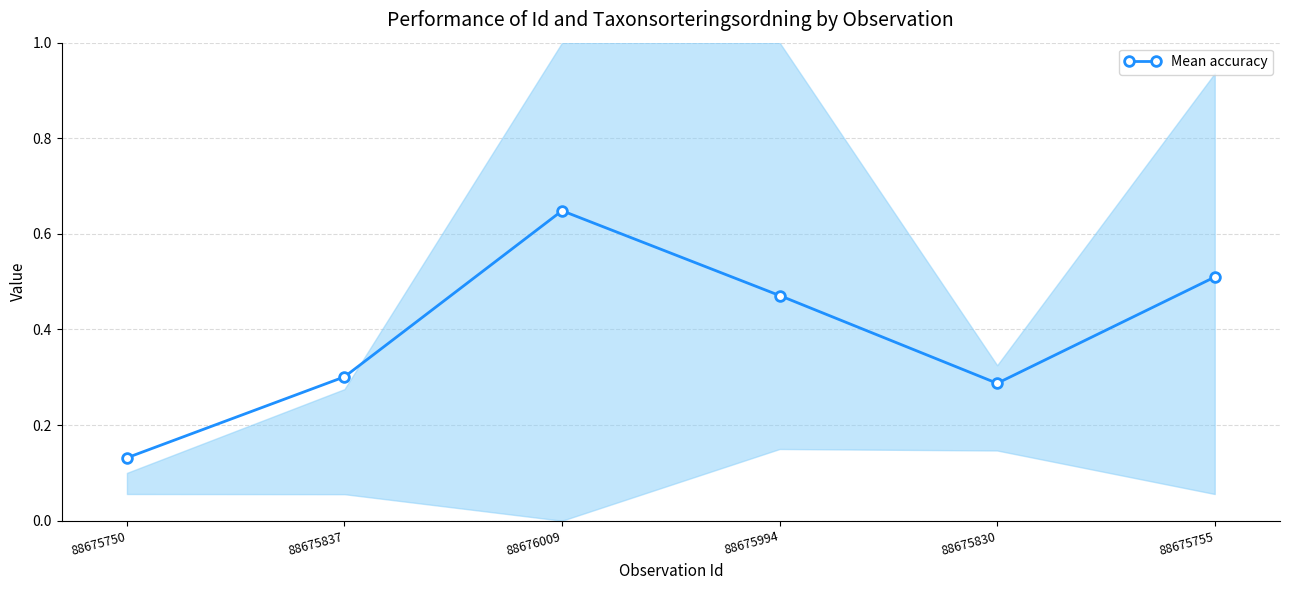

How many interior local valleys (lower than both neighbors) does the data have?

1